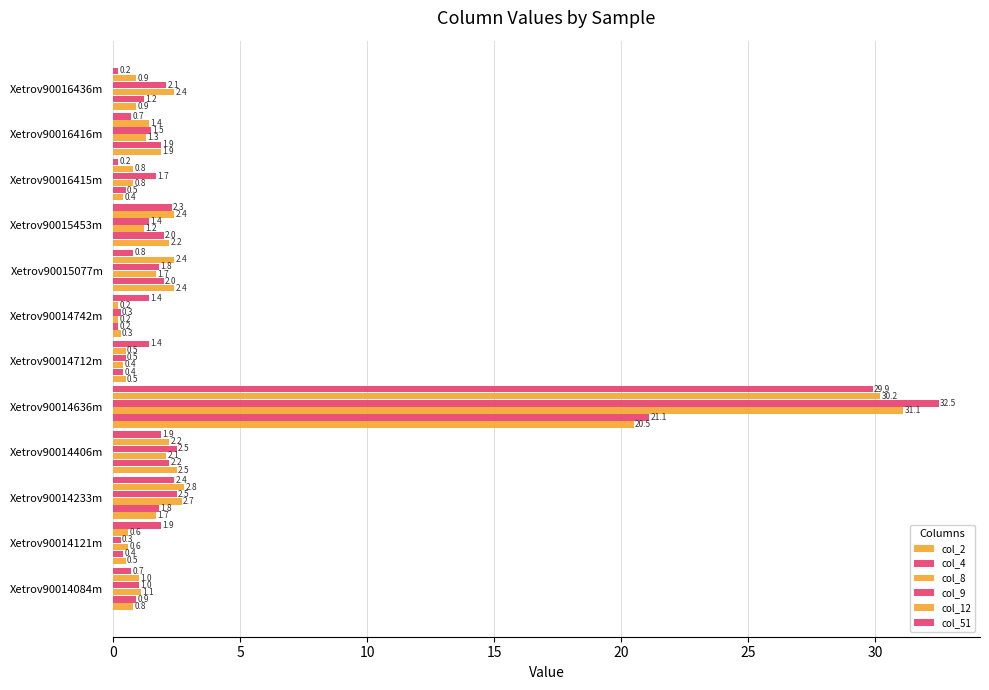

Which series has the largest range (max minus min)?

col_9